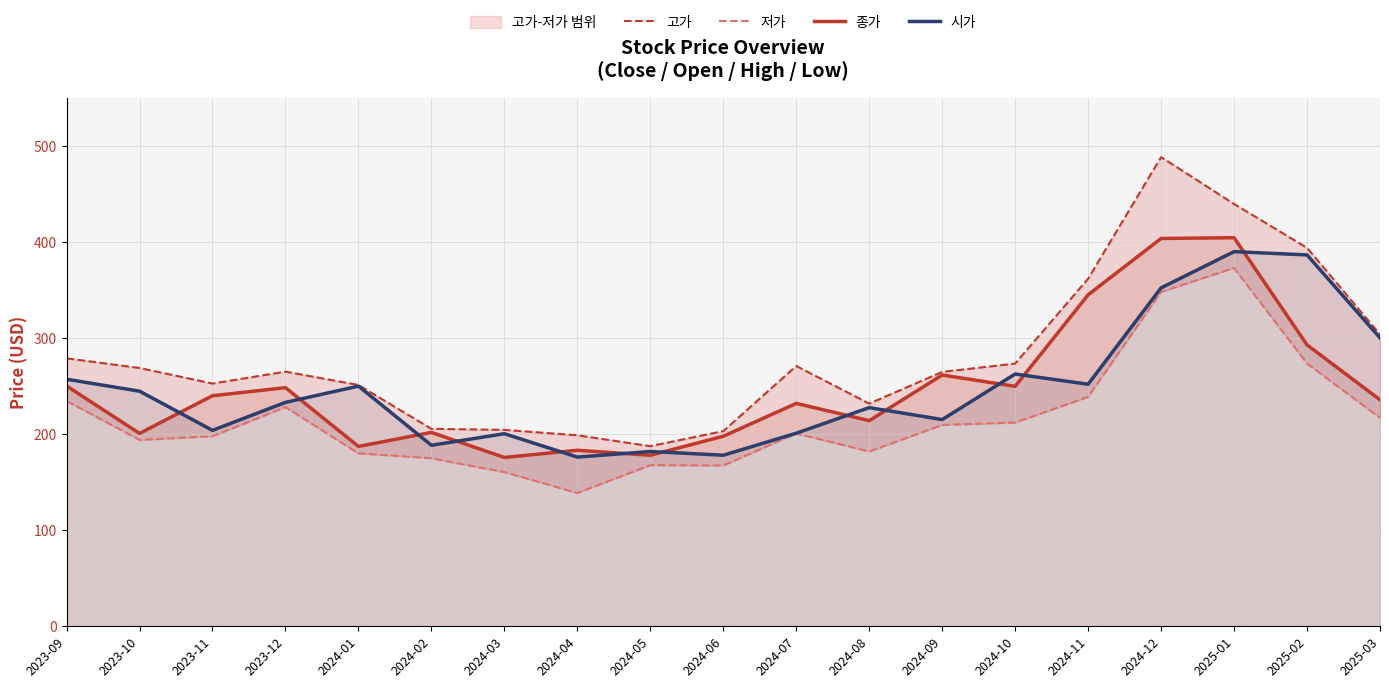

What is the maximum value shown in the chart?

488.5